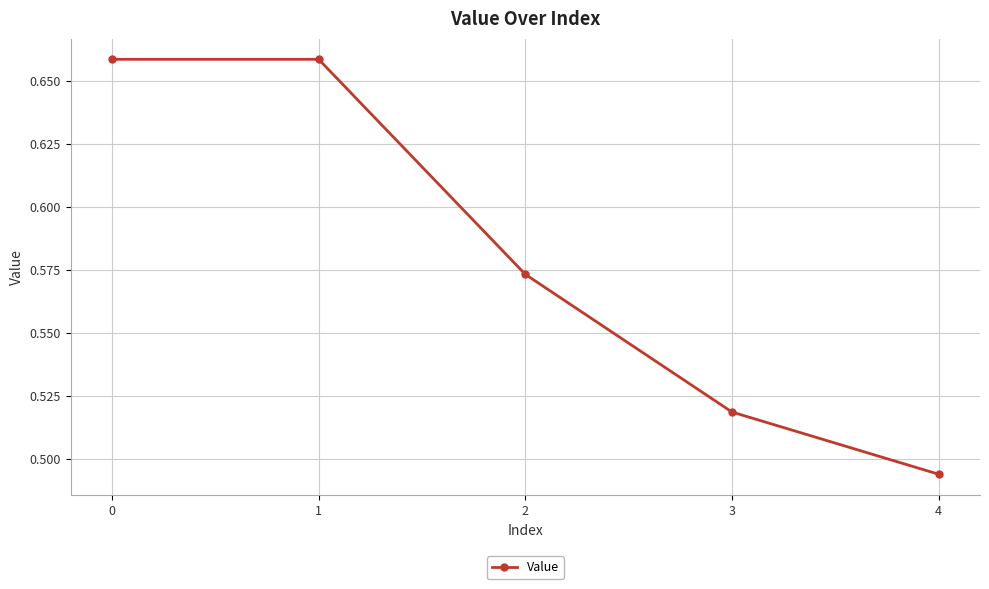

Where is the data nearest to the value 0?

4